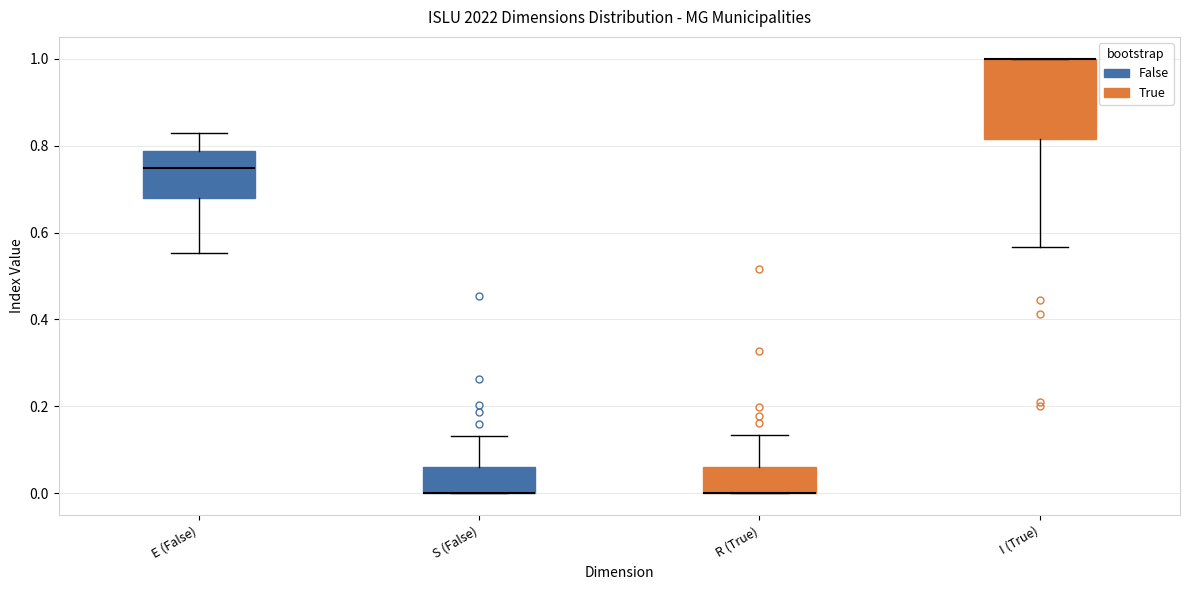

Which box is the tallest, from its lower edge to its upper edge?

I (True)